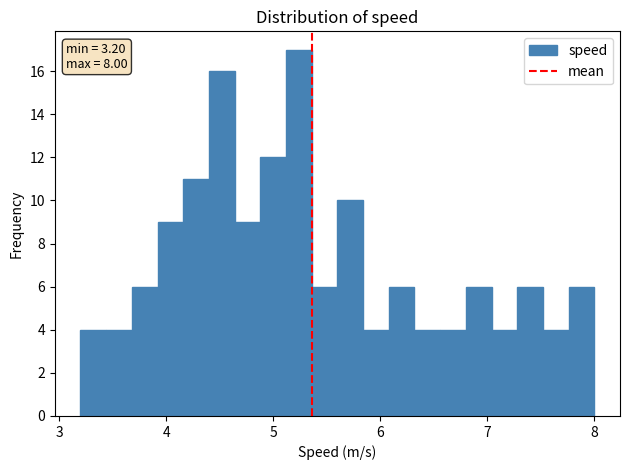

Read against the x-axis, roughly where is the centre of the tallest bar?

5.2